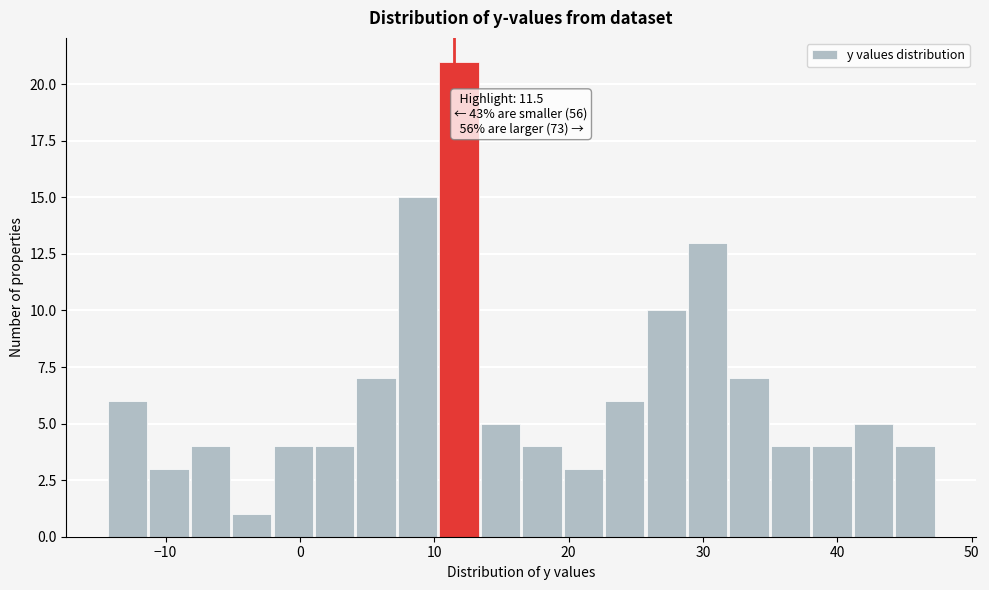

Around what value on the x-axis is the tallest bar? Give the approximate position of its centre, as read against the axis.

12